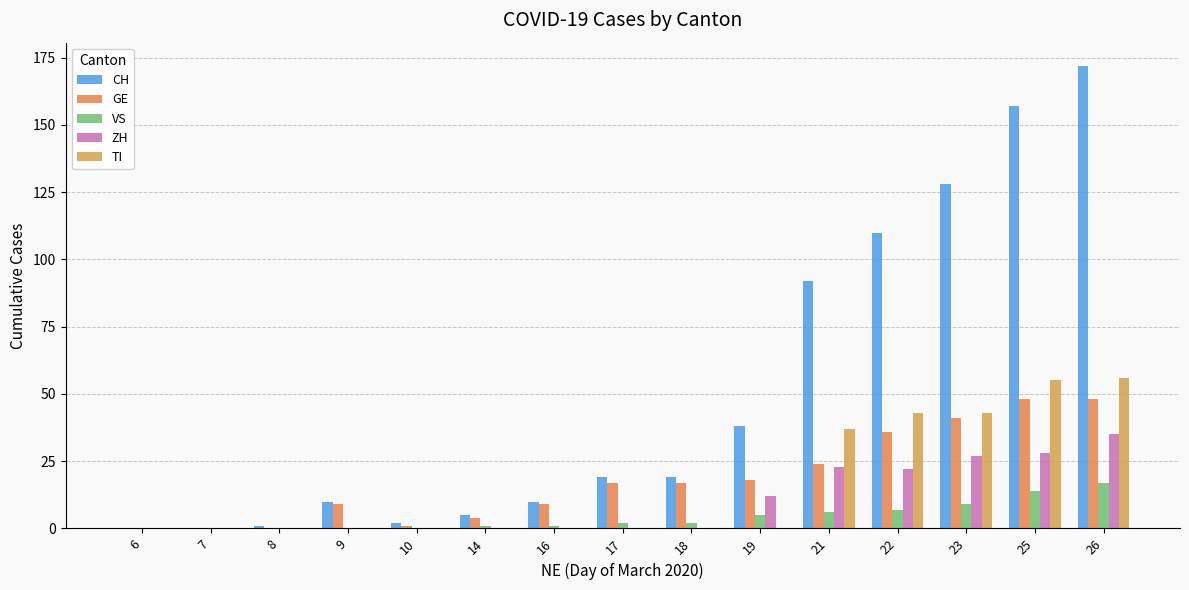

Which series changed the most between 10 and 14?

CH